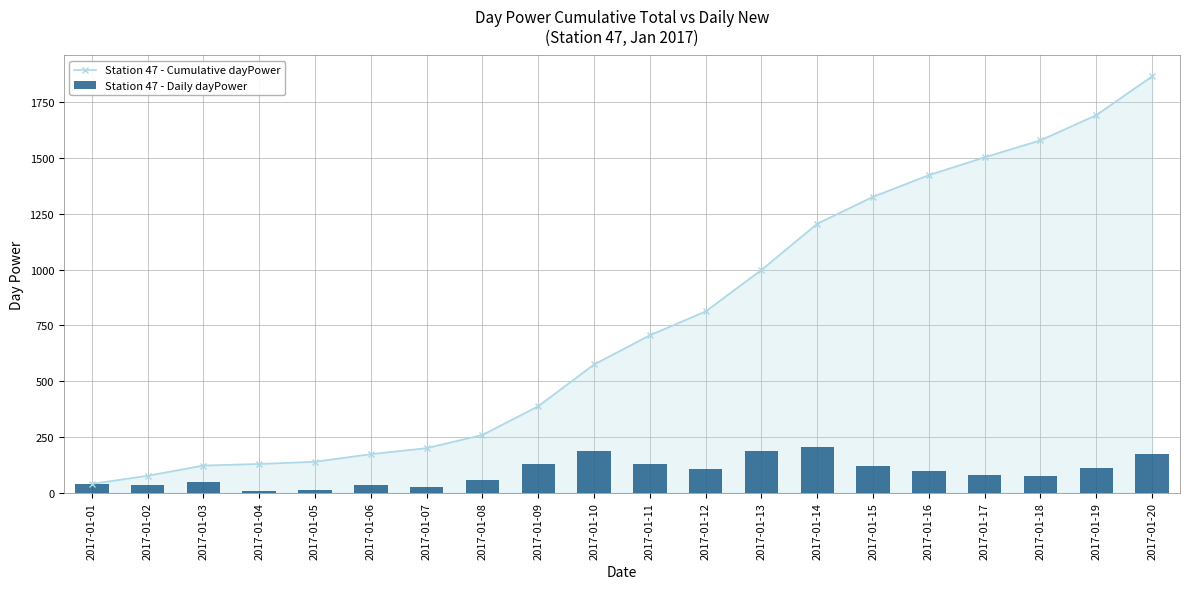

At 2017-01-09, list the series in order from smallest to largest.

Station 47 - Daily dayPower, Station 47 - Cumulative dayPower